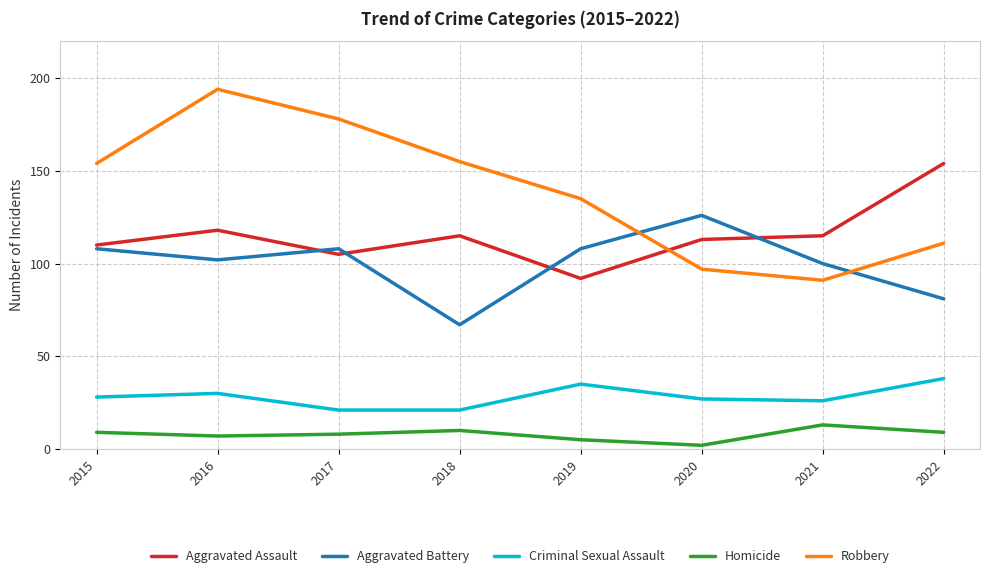

Where is Robbery nearest to the value 142?

2019